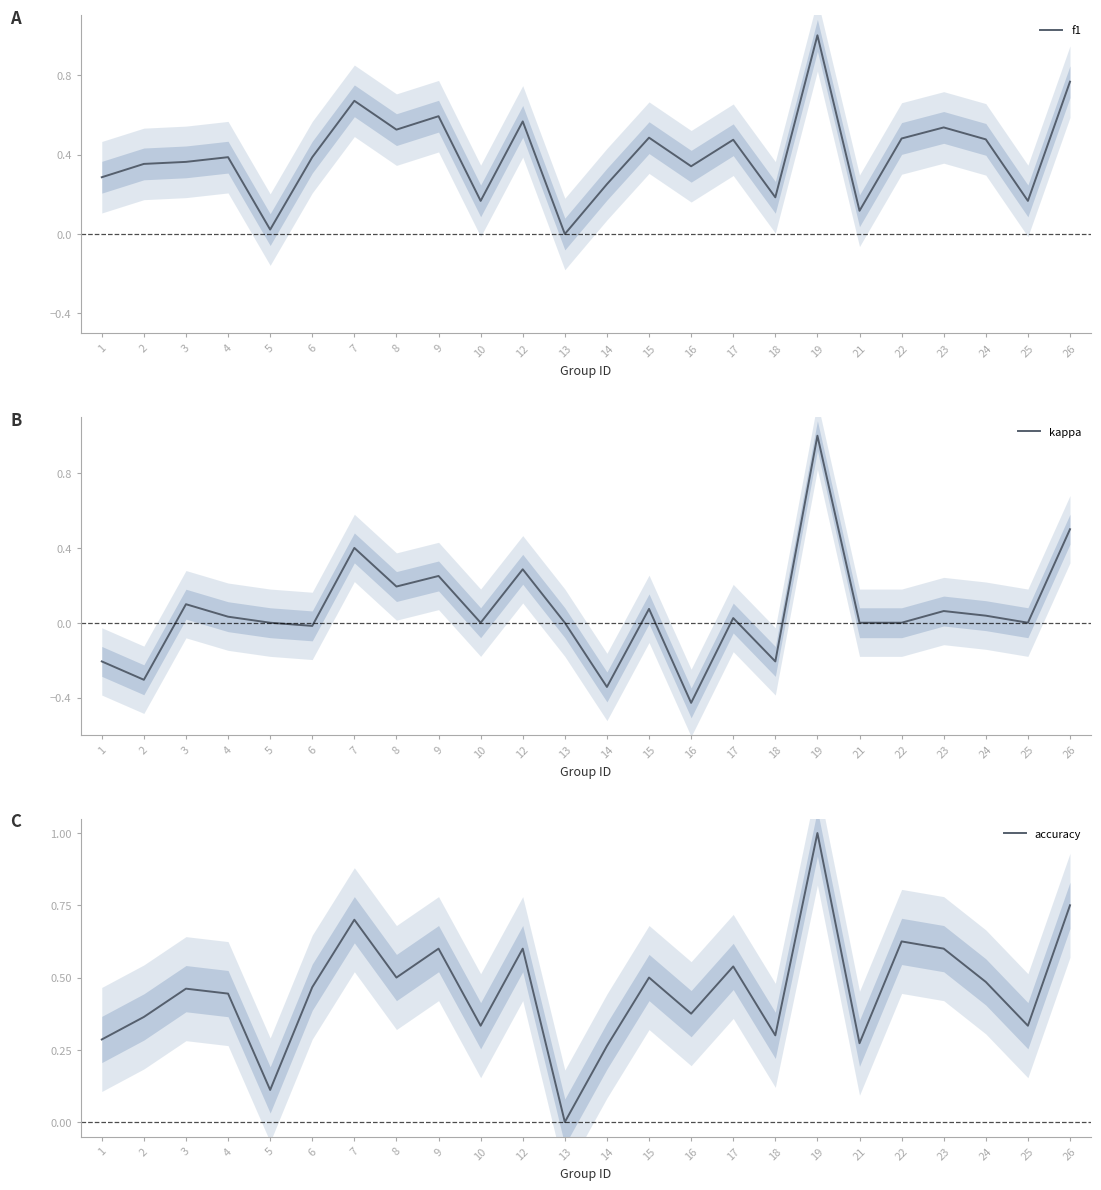

What is the difference between the maximum and minimum values in the accuracy series?

1.0